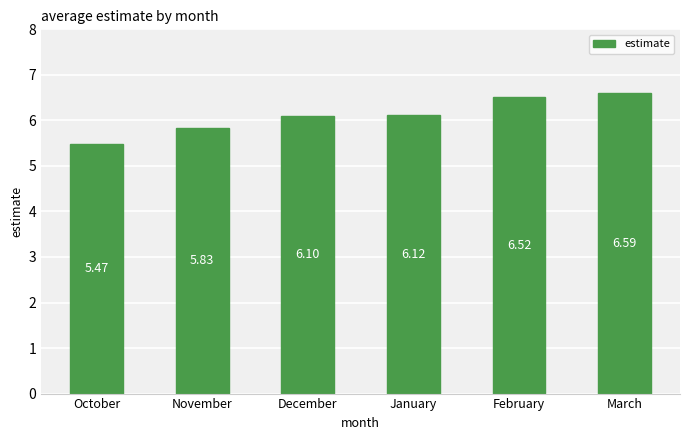

What is the sum of all values?

36.6